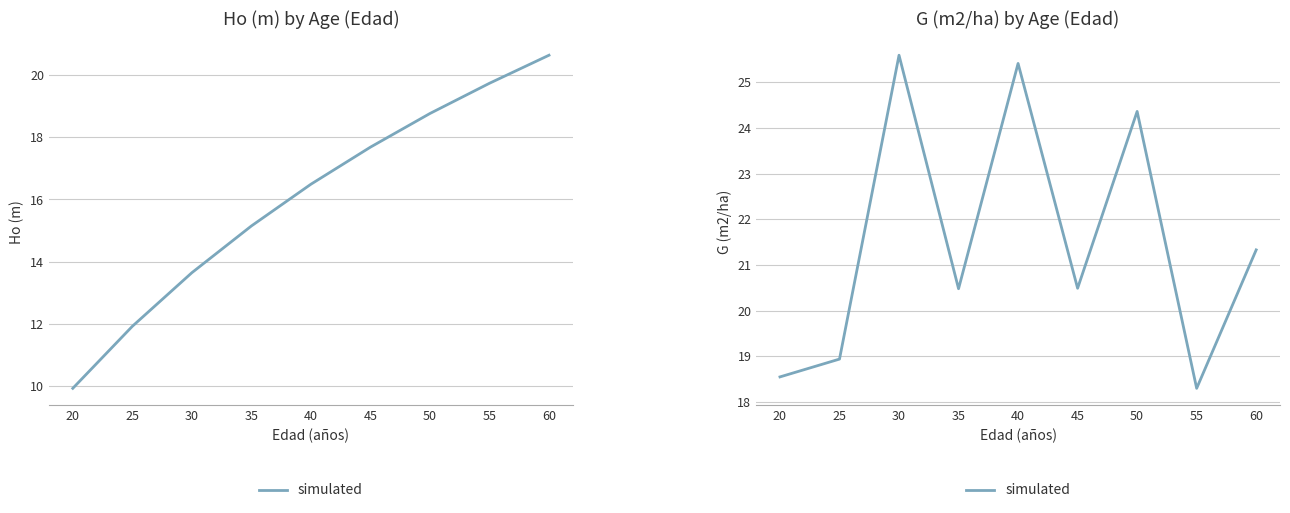

Which has a higher value, 55 or 20?

20